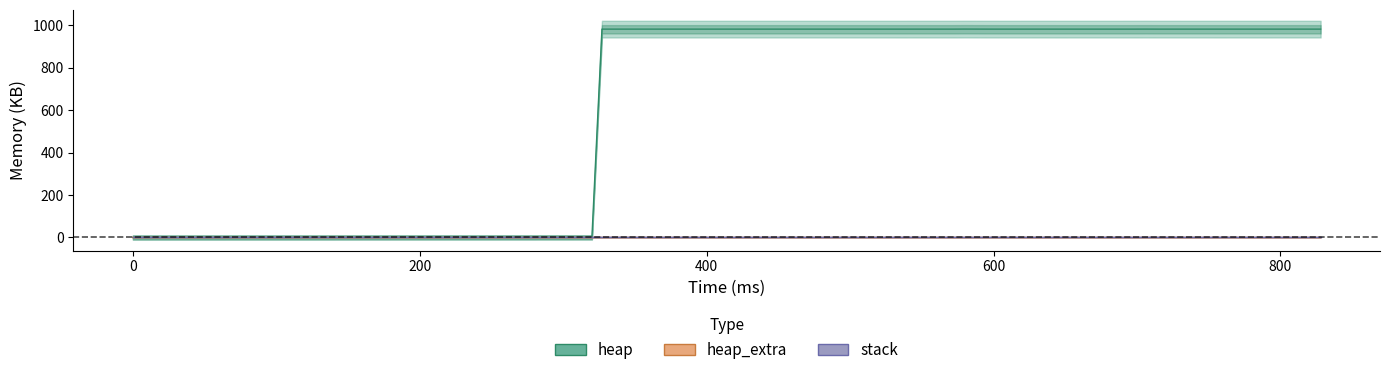

True or false: heap and heap_extra cross at least once.

False